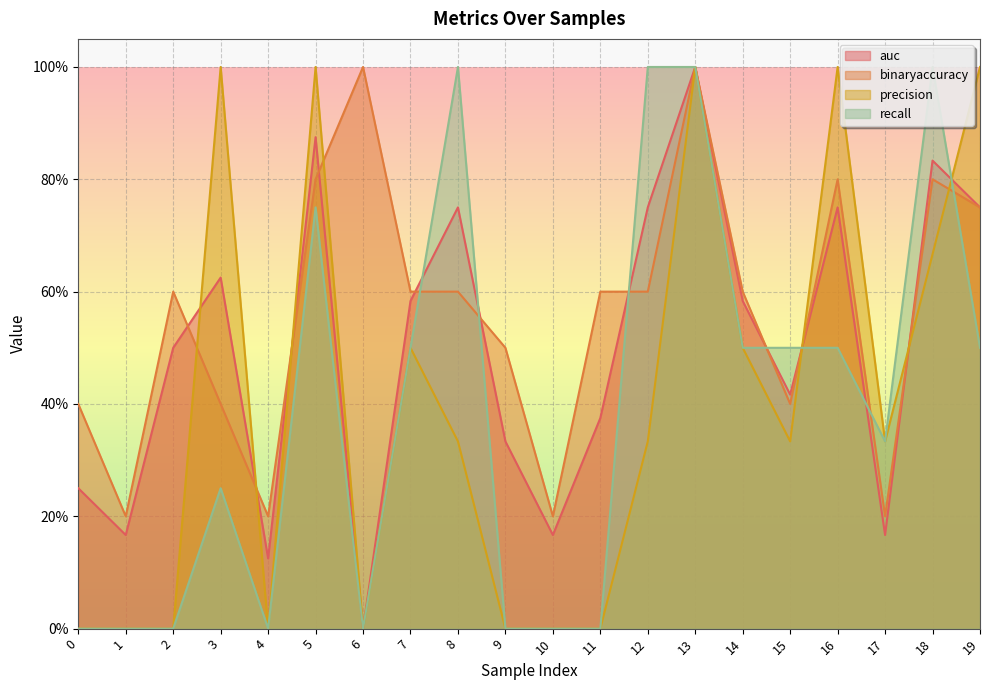

Which series has the largest total across all categories?

binaryaccuracy